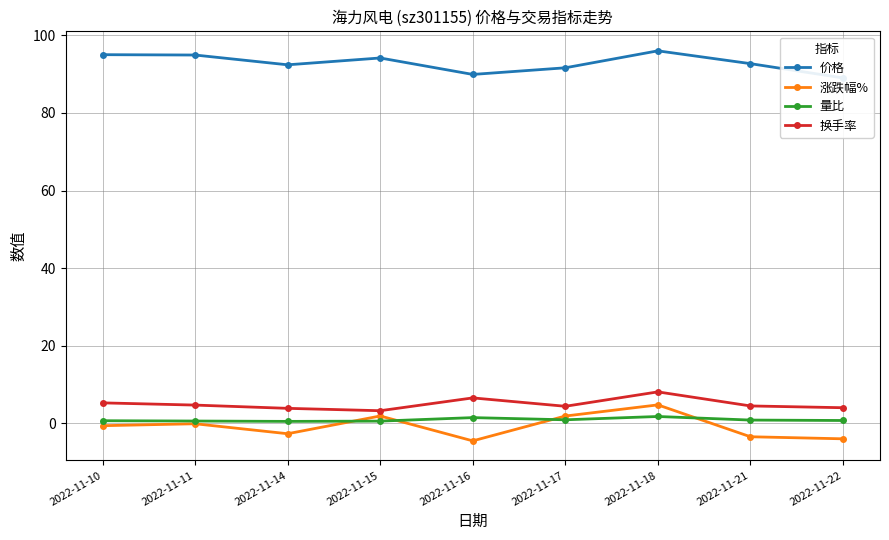

True or false: 价格 and 量比 cross at least once.

False